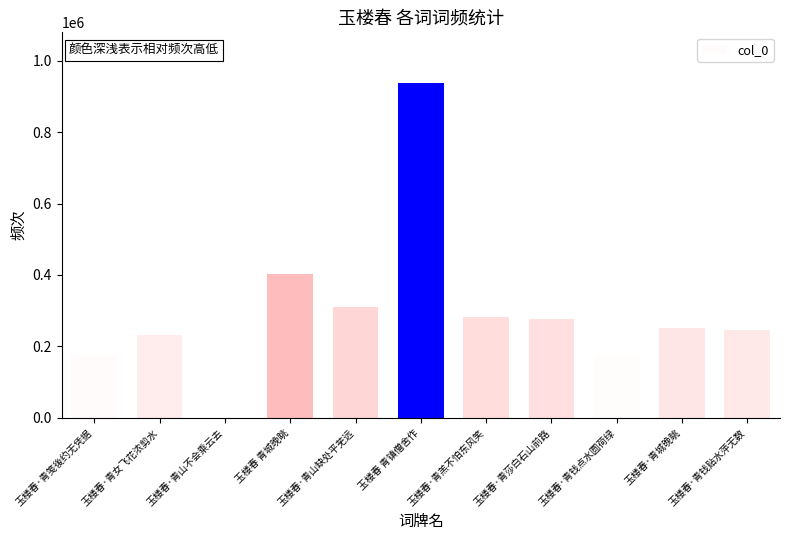

What is the minimum value shown in the chart?

163128